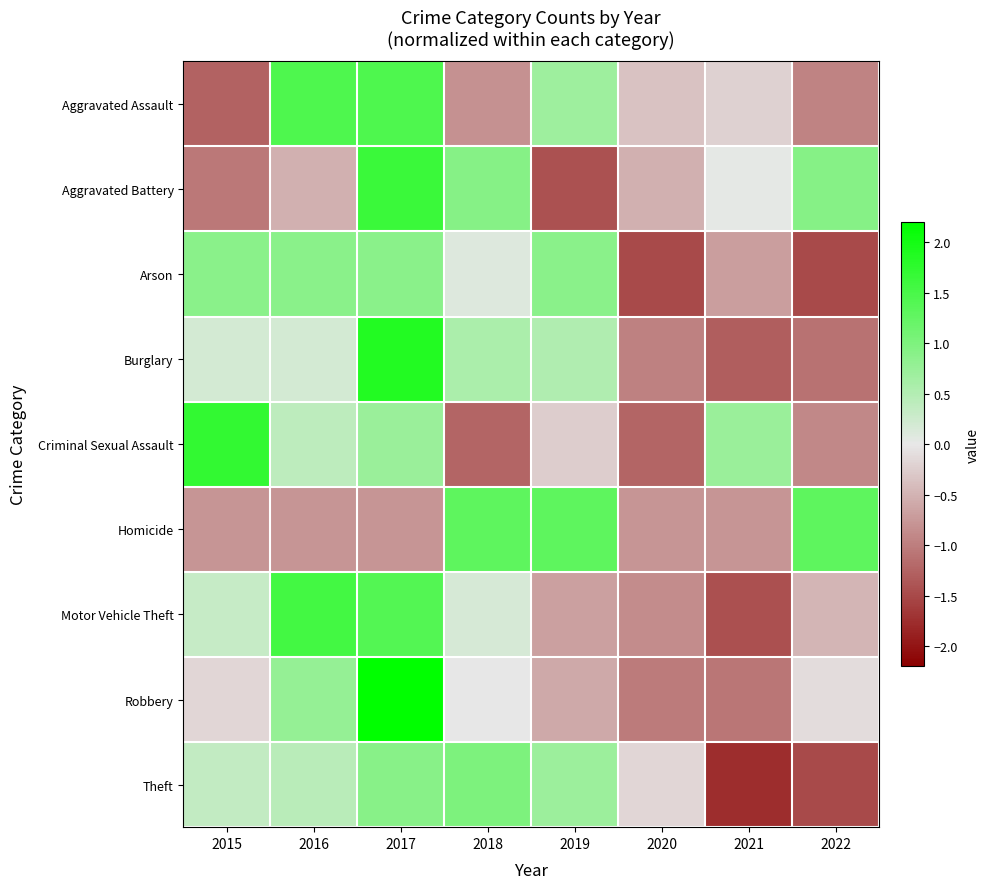

Reading right to left, transcribe all the data shown in this chart.

Aggravated Assault: 2022=-1.0	2021=-0.2	2020=-0.4	2019=0.7	2018=-0.8	2017=1.4	2016=1.4	2015=-1.3
Aggravated Battery: 2022=0.9	2021=0.0	2020=-0.5	2019=-1.4	2018=0.9	2017=1.6	2016=-0.5	2015=-1.1
Arson: 2022=-1.5	2021=-0.7	2020=-1.5	2019=0.9	2018=0.1	2017=0.9	2016=0.9	2015=0.9
Burglary: 2022=-1.1	2021=-1.3	2020=-1.0	2019=0.5	2018=0.6	2017=1.9	2016=0.2	2015=0.2
Criminal Sexual Assault: 2022=-0.9	2021=0.7	2020=-1.2	2019=-0.2	2018=-1.2	2017=0.7	2016=0.4	2015=1.7
Homicide: 2022=1.3	2021=-0.8	2020=-0.8	2019=1.3	2018=1.3	2017=-0.8	2016=-0.8	2015=-0.8
Motor Vehicle Theft: 2022=-0.5	2021=-1.4	2020=-0.9	2019=-0.7	2018=0.2	2017=1.4	2016=1.6	2015=0.3
Robbery: 2022=-0.1	2021=-1.1	2020=-1.0	2019=-0.6	2018=-0.0	2017=2.2	2016=0.8	2015=-0.2
Theft: 2022=-1.5	2021=-1.8	2020=-0.2	2019=0.7	2018=1.0	2017=0.9	2016=0.4	2015=0.4